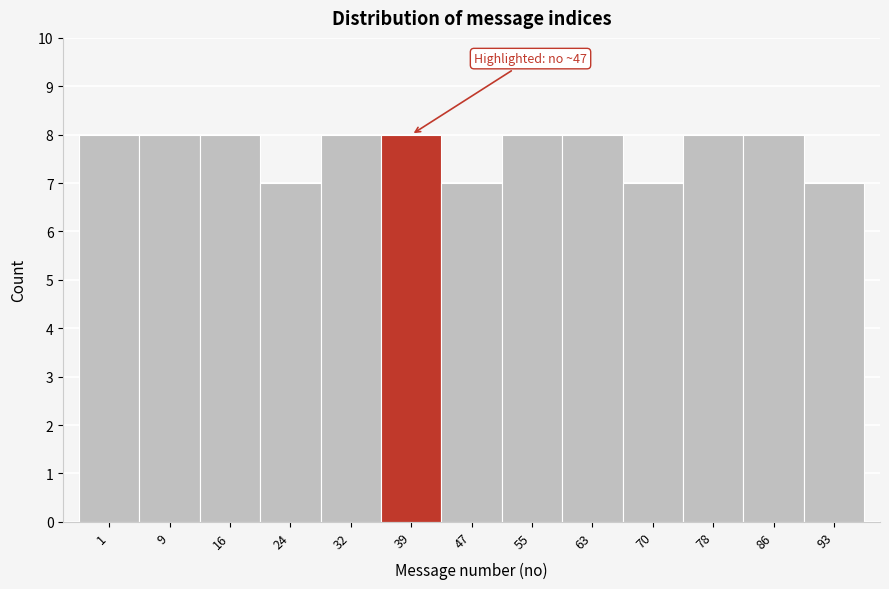

Reading left to right, what are all the values shown in this chart?

8	8	8	7	8	8	7	8	8	7	8	8	7